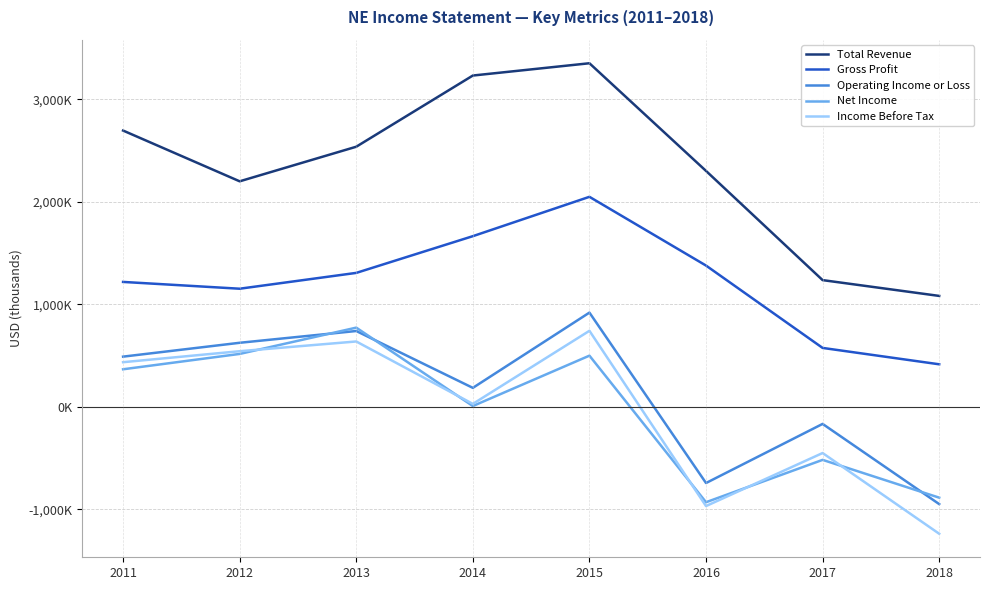

Is this an area chart (filled region under the line)?

No